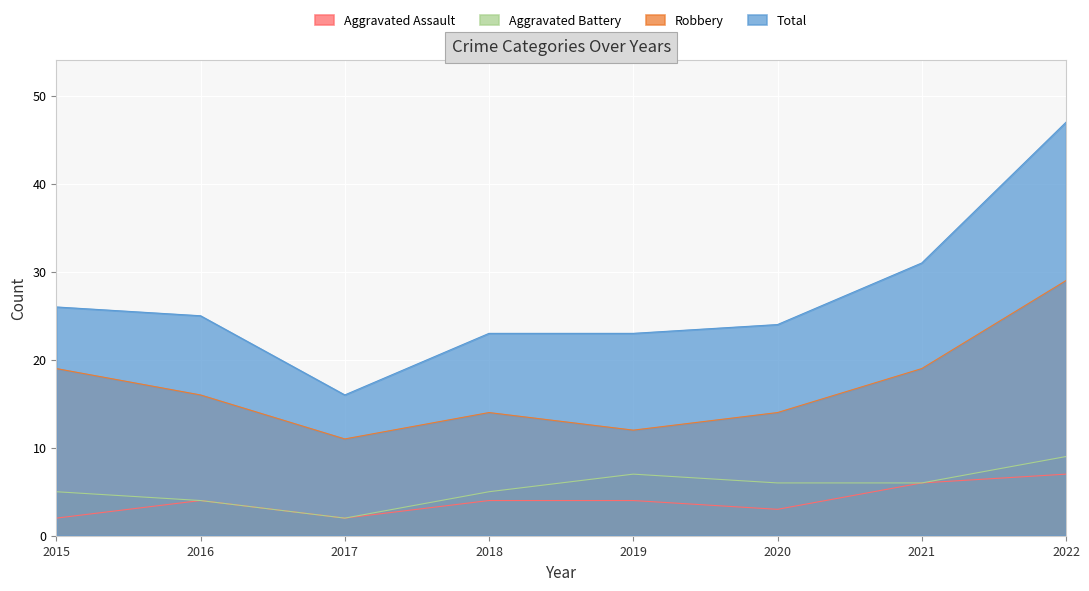

Reading left to right, transcribe all the data shown in this chart.

Robbery: 2015=19	2016=16	2017=11	2018=14	2019=12	2020=14	2021=19	2022=29
Aggravated Battery: 2015=5	2016=4	2017=2	2018=5	2019=7	2020=6	2021=6	2022=9
Aggravated Assault: 2015=2	2016=4	2017=2	2018=4	2019=4	2020=3	2021=6	2022=7
Total: 2015=26	2016=25	2017=16	2018=23	2019=23	2020=24	2021=31	2022=47